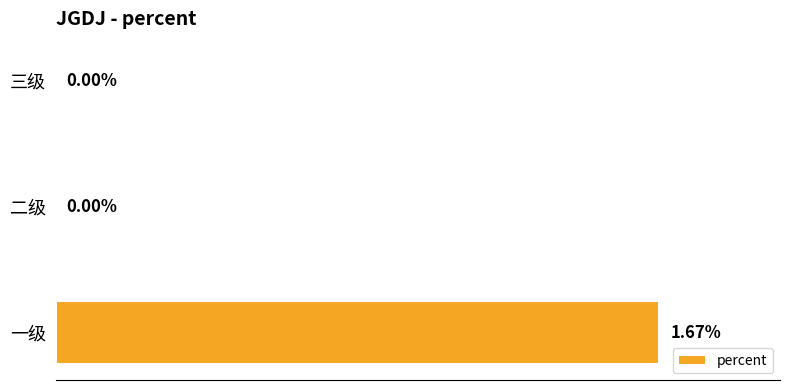

Between 三级 and 一级, which is larger?

一级